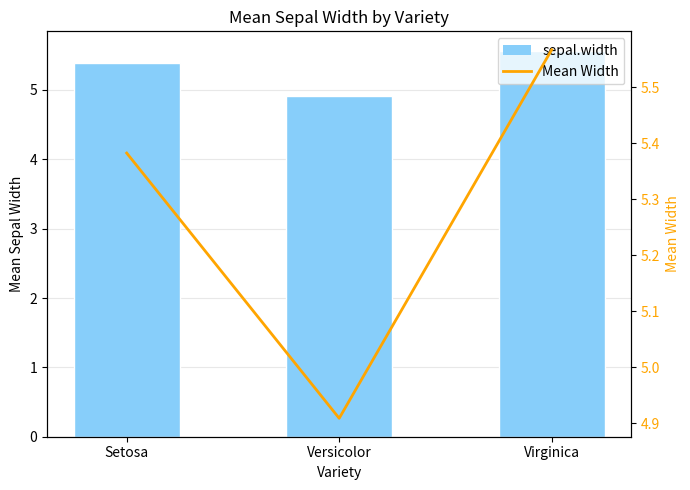

What is the approximate value of sepal.width at Versicolor?

4.9